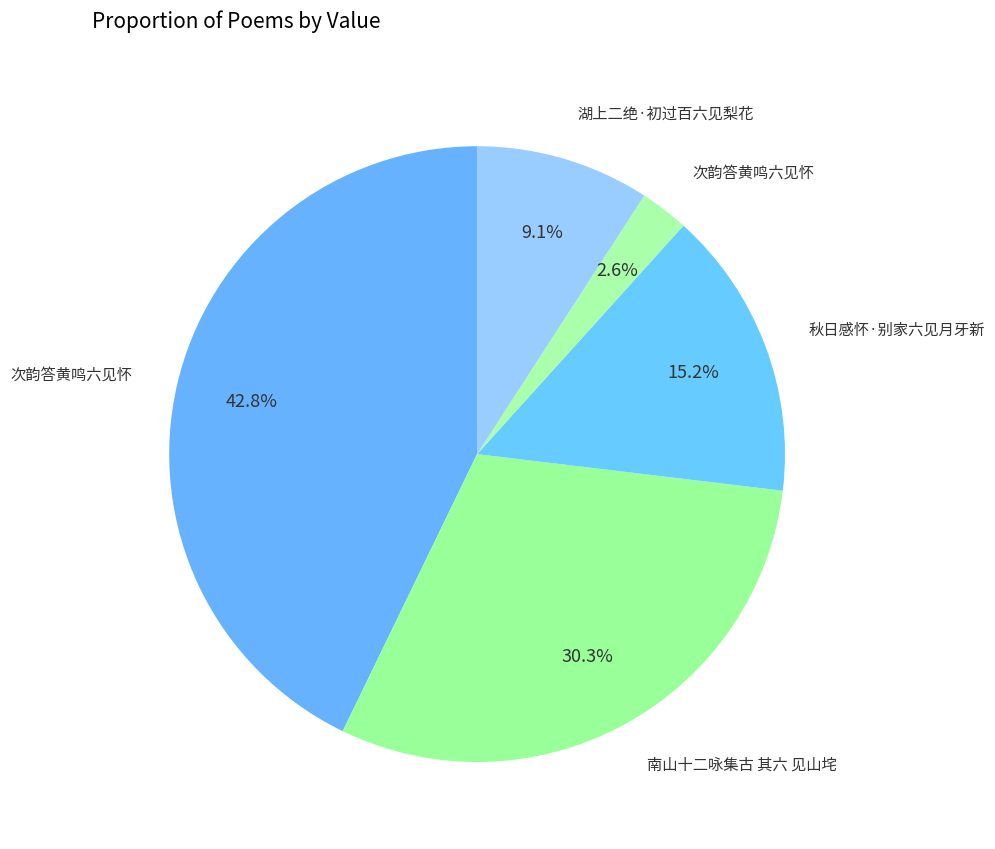

How many slices are in this pie chart?

5